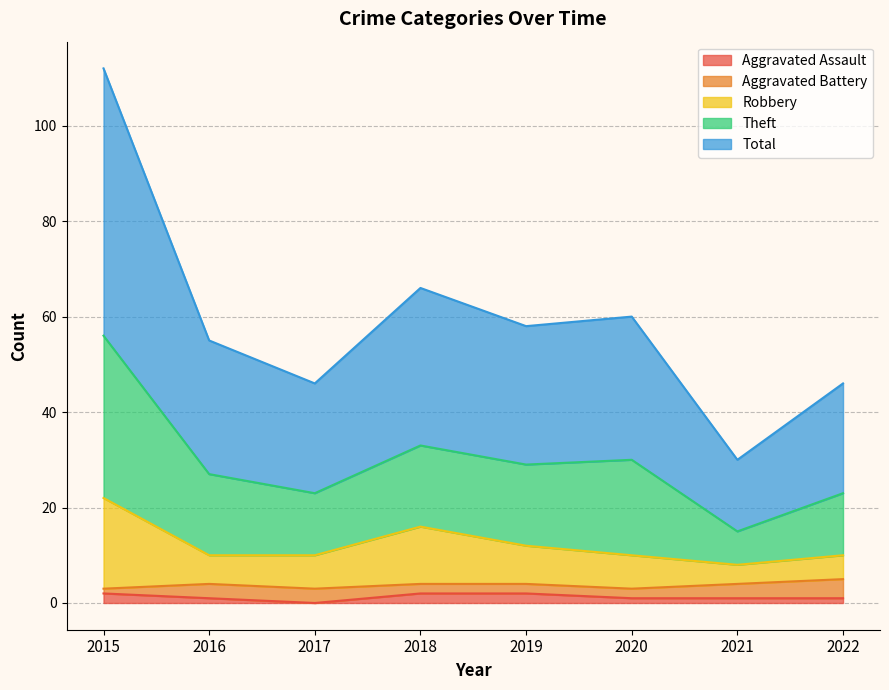

True or false: Total has a value of 23 at 2022.

True